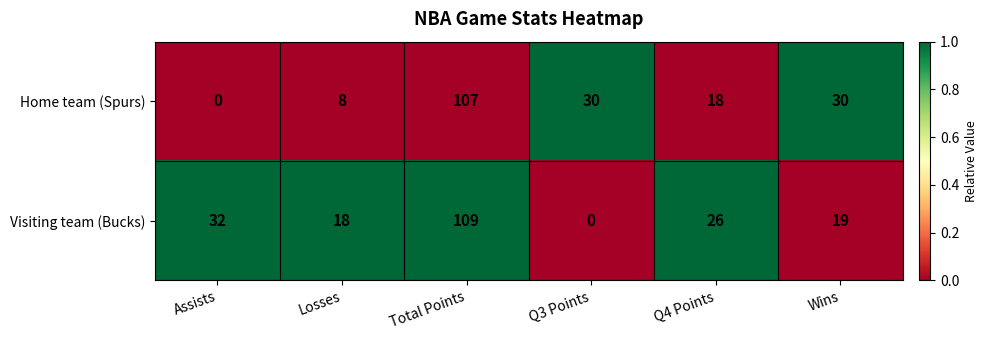

At how many categories does at least one series exceed 0?

6